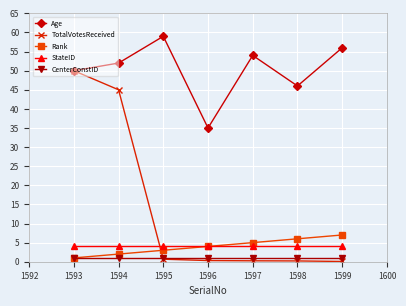

What is the lowest value of the TotalVotesReceived series?

0.1